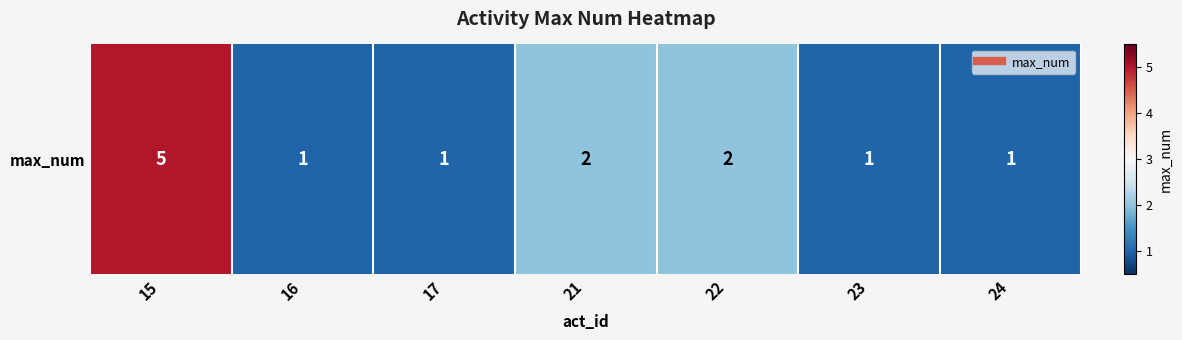

What is the smallest value displayed?

1